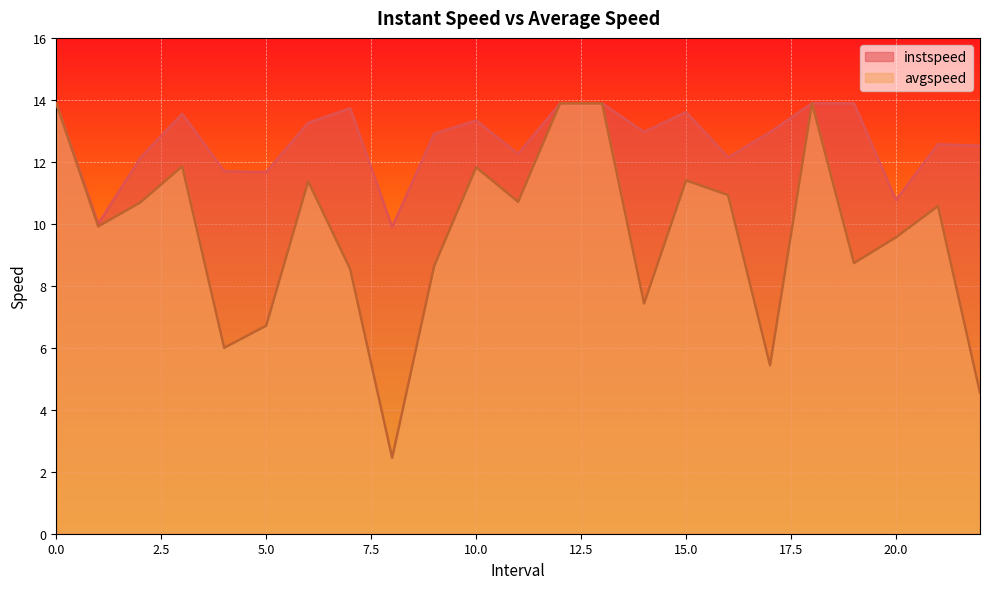

Which series has the largest total across all categories?

instspeed